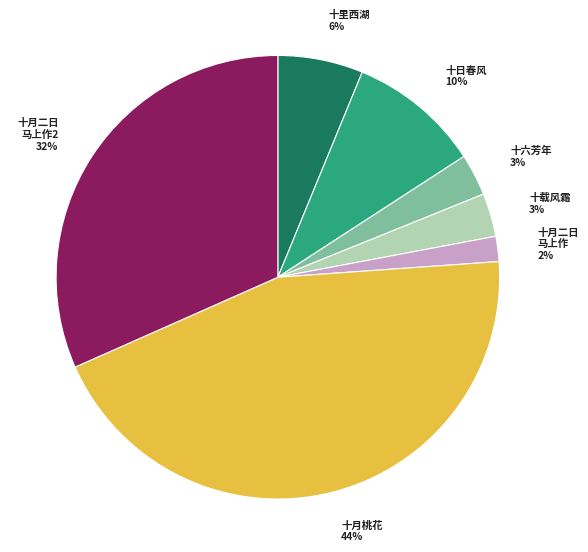

Does any single category account for the majority?

No